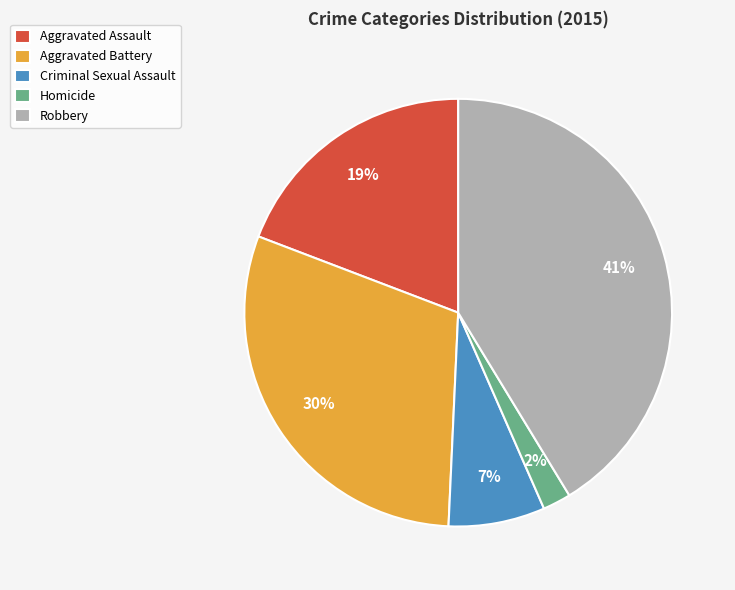

Is Aggravated Battery the majority of the pie?

No